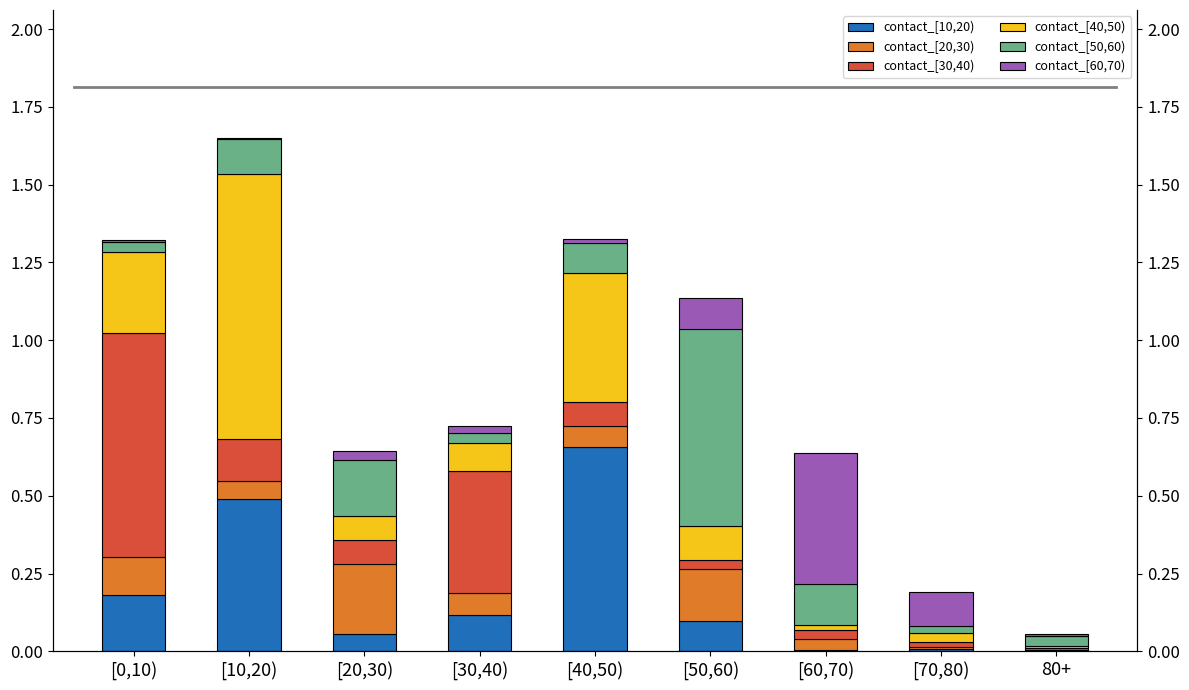

How many data points does each series have?

9